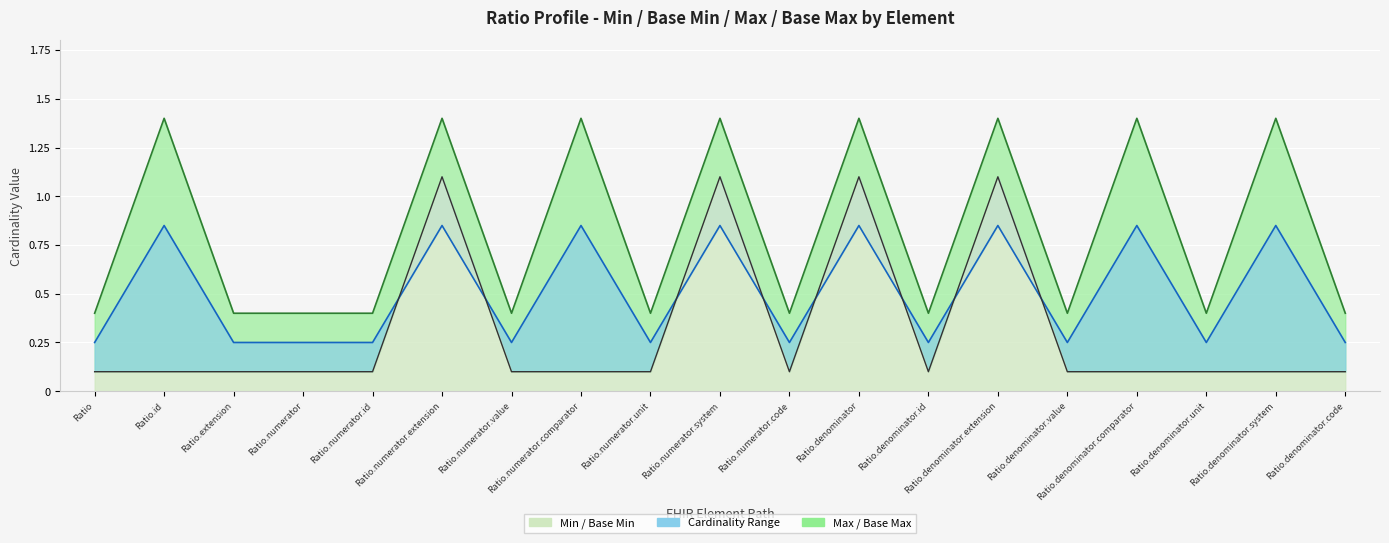

What is the label of the 8th point from the left?

Ratio.numerator.comparator